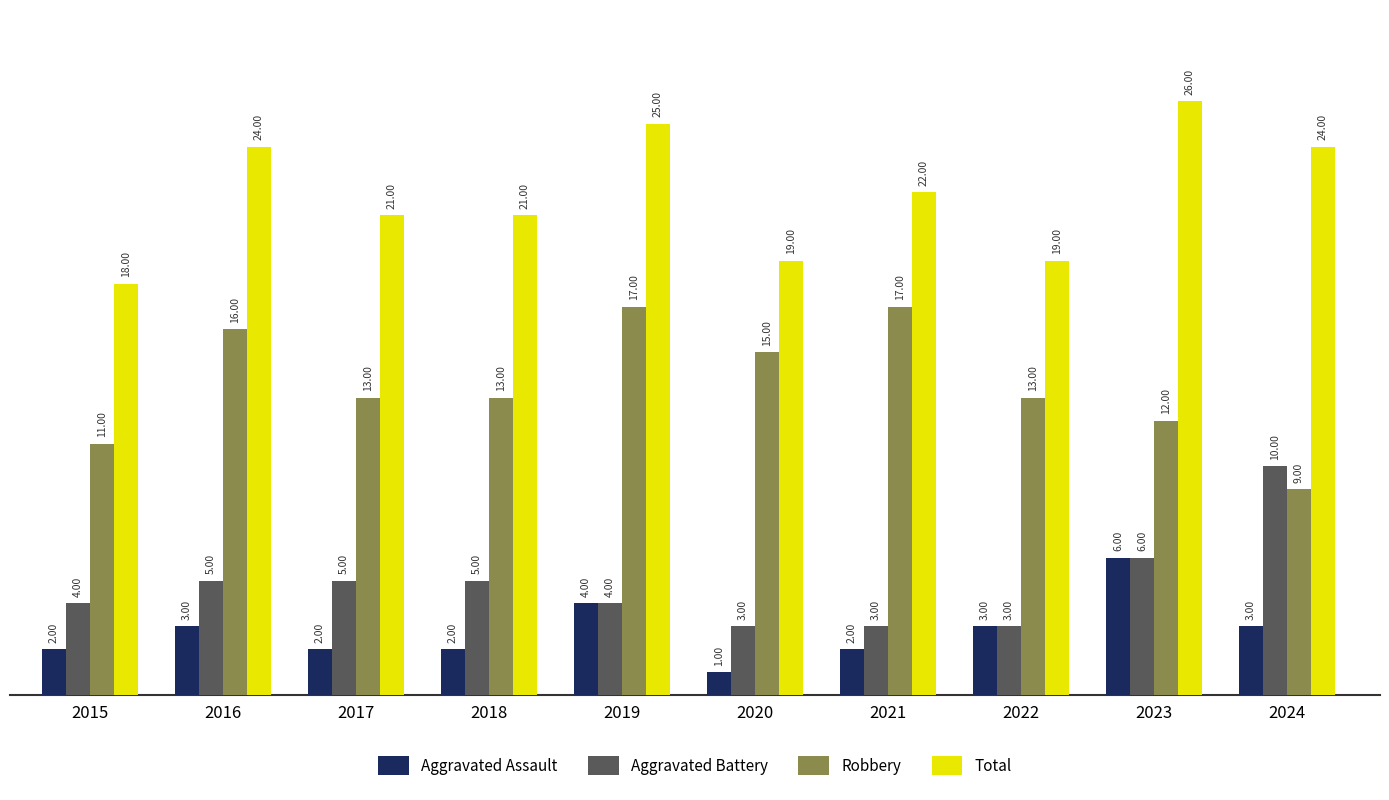

How many bars are there in total?

40